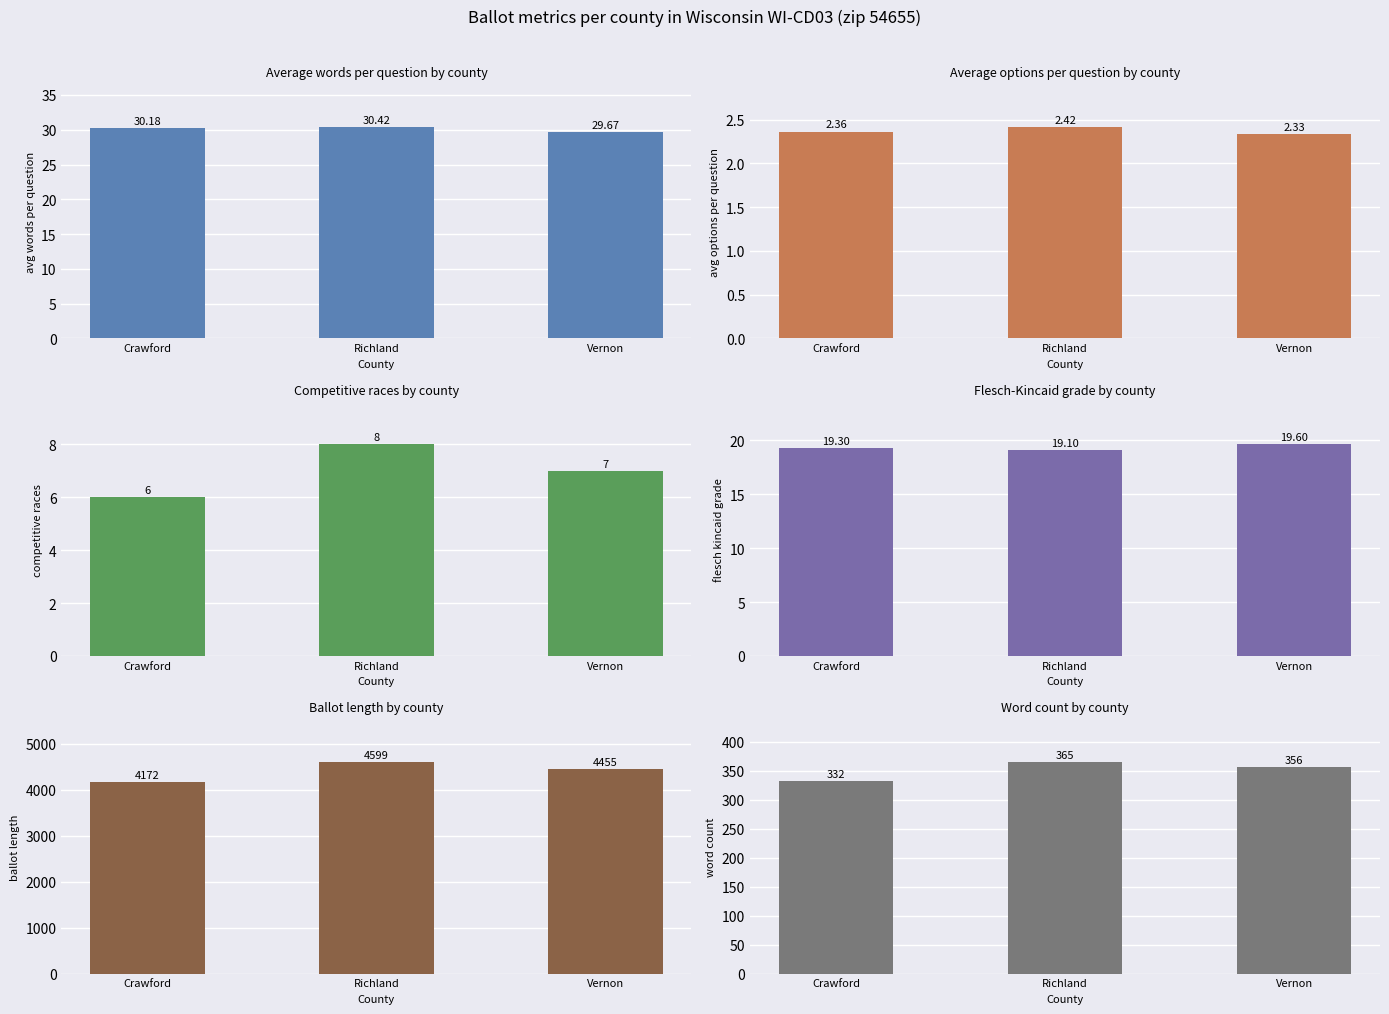

Which category has the highest value in the avg_options_per_question series?

Richland